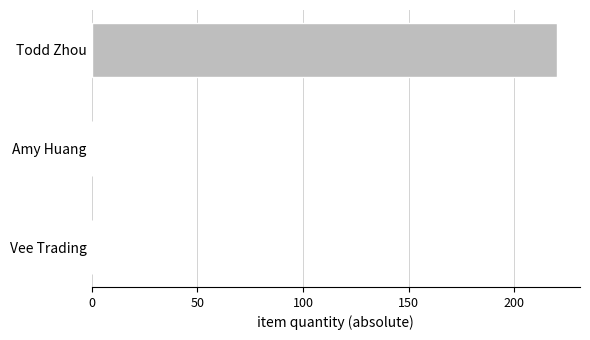

What is the sum of the values at Amy Huang and Todd Zhou?

220